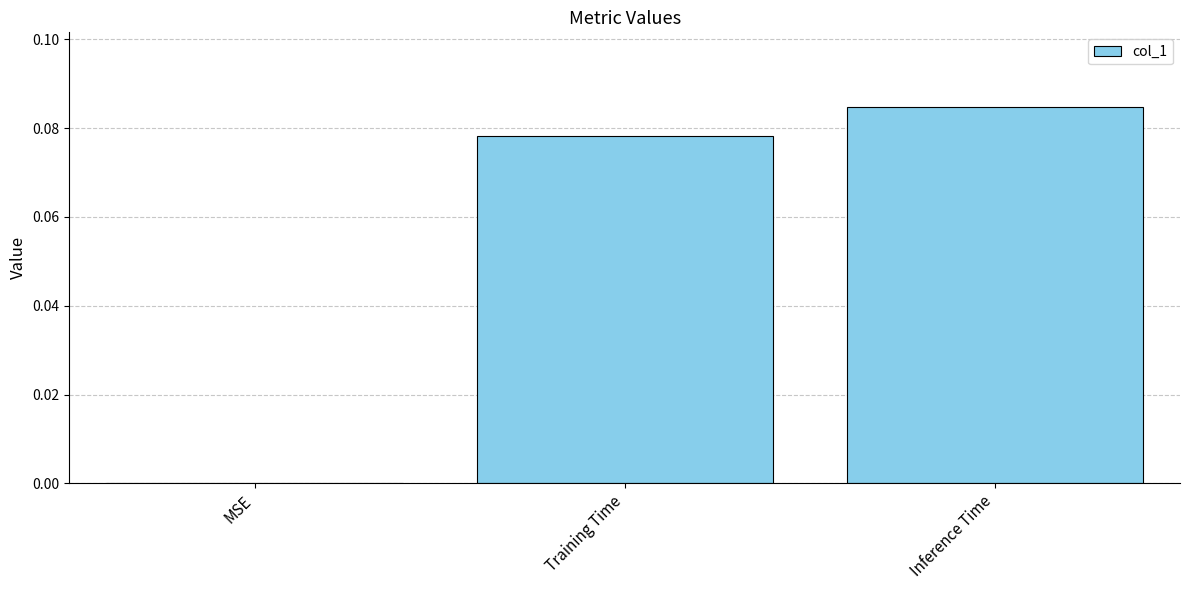

Which category has the highest value across all series?

Inference Time